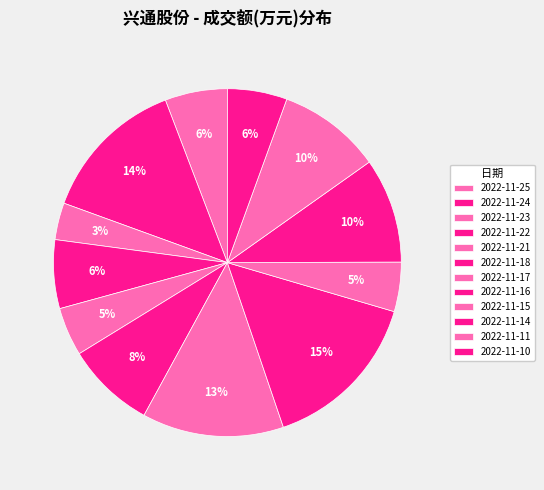

How many segments does this pie chart have?

12